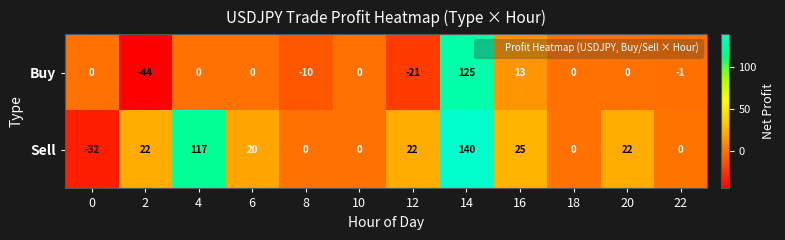

What is the difference between the maximum and second lowest values in the Buy series?

146